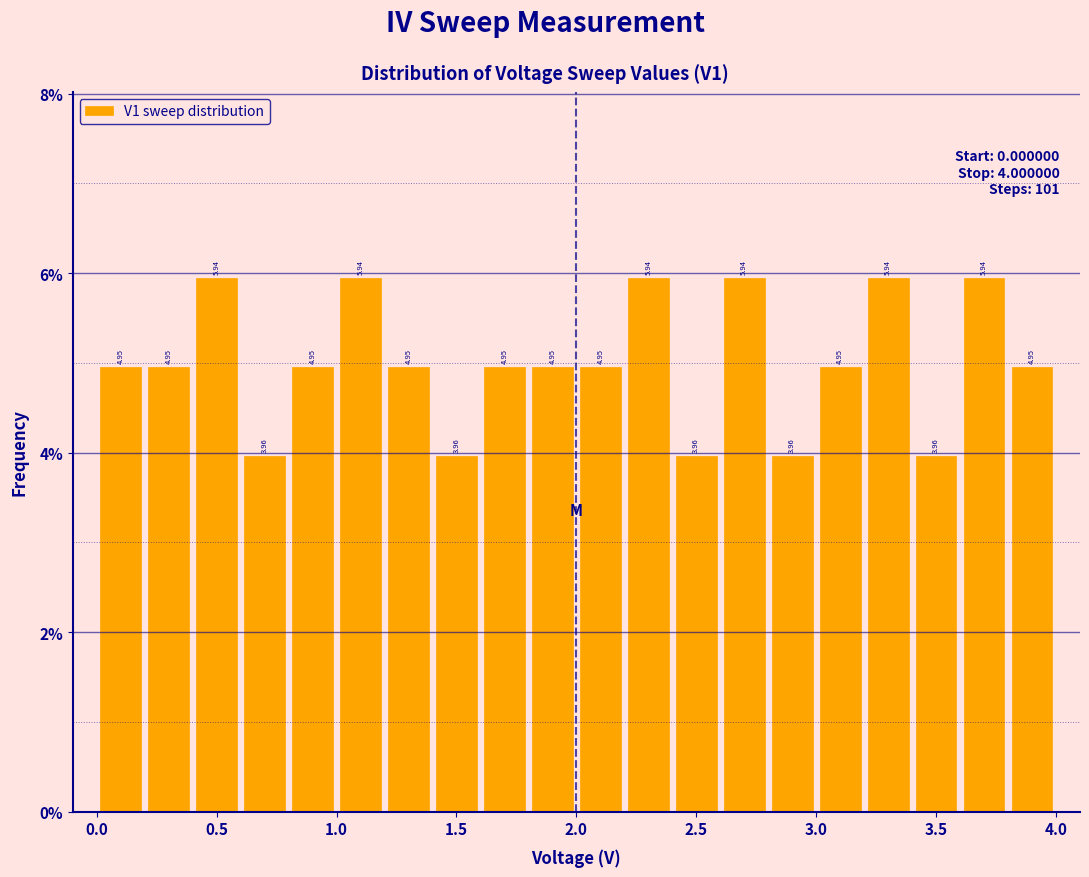

Reading left to right, list every bar in this chart as the range it spans on the x-axis followed by its height.

0.0 to 0.2: 4.95
0.2 to 0.4: 4.95
0.4 to 0.6: 5.94
0.6 to 0.8: 3.96
0.8 to 1.0: 4.95
1.0 to 1.2: 5.94
1.2 to 1.4: 4.95
1.4 to 1.6: 3.96
1.6 to 1.8: 4.95
1.8 to 2.0: 4.95
2.0 to 2.2: 4.95
2.2 to 2.4: 5.94
2.4 to 2.6: 3.96
2.6 to 2.8: 5.94
2.8 to 3.0: 3.96
3.0 to 3.2: 4.95
3.2 to 3.4: 5.94
3.4 to 3.6: 3.96
3.6 to 3.8: 5.94
3.8 to 4.0: 4.95